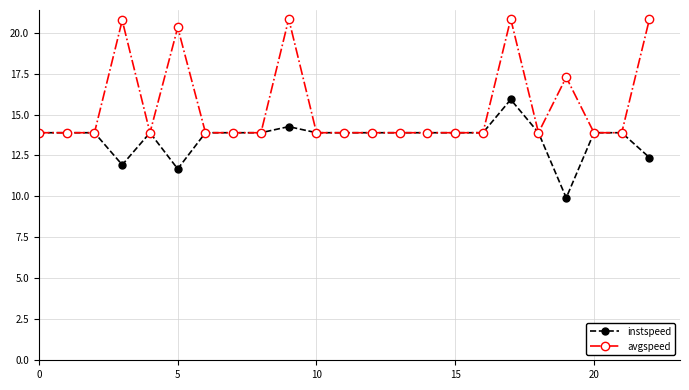

What is the smallest value displayed?

9.9